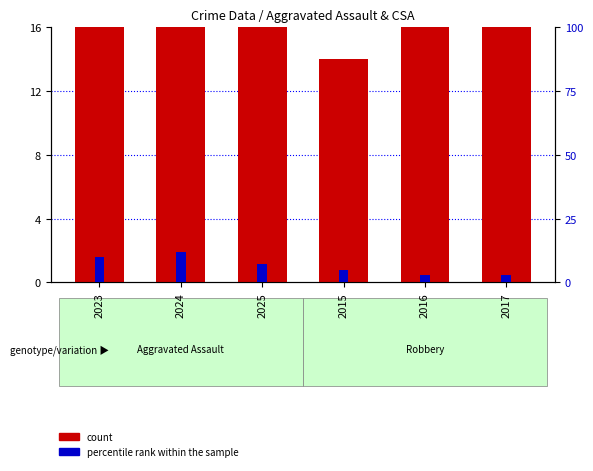

What is the lowest value of the percentile rank within the sample series?

3